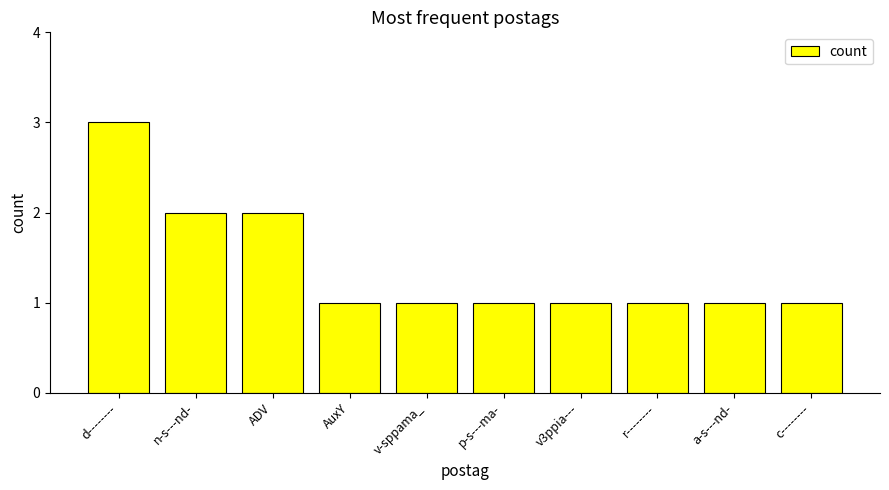

What is the greatest value displayed?

3